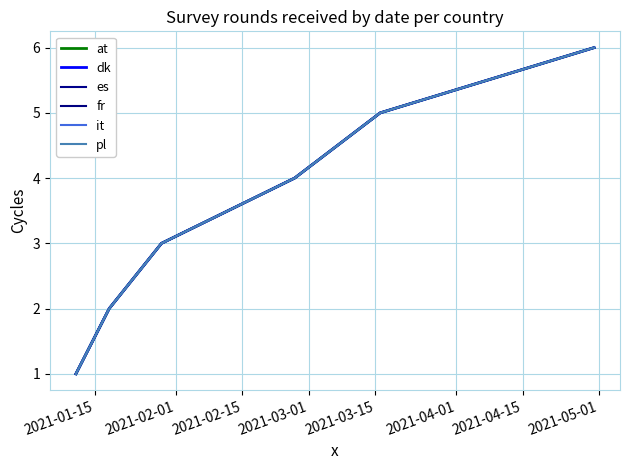

What is the smallest value displayed?

1